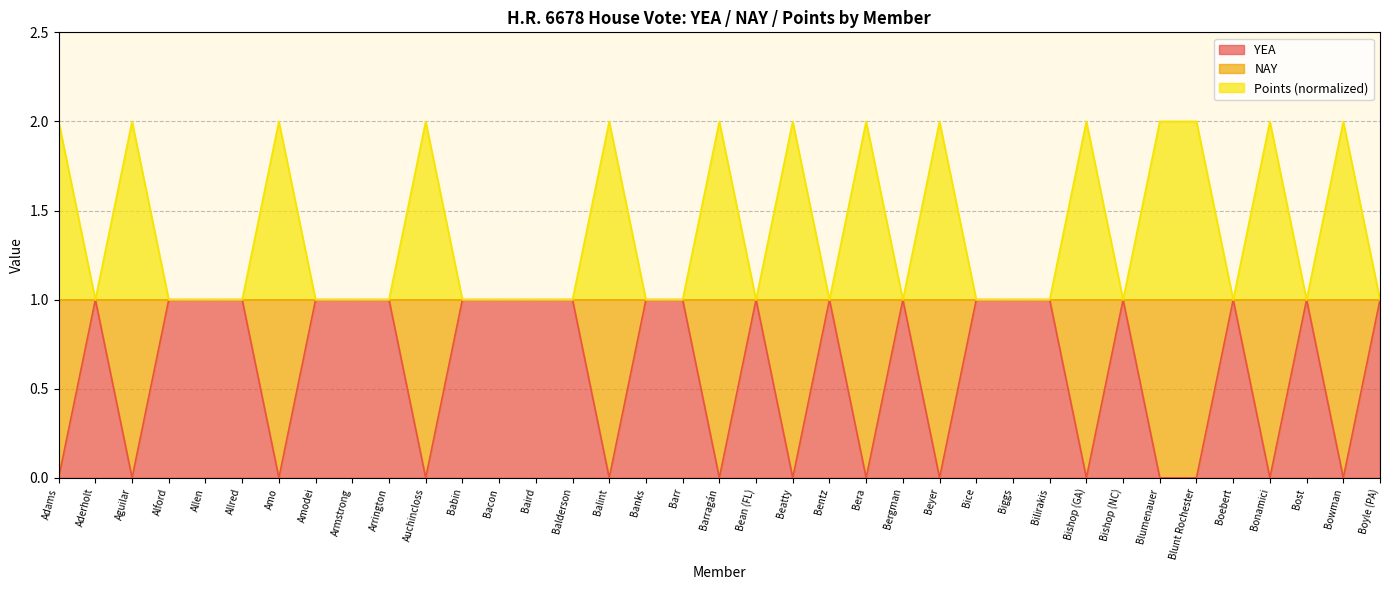

True or false: YEA and NAY intersect in this chart.

False